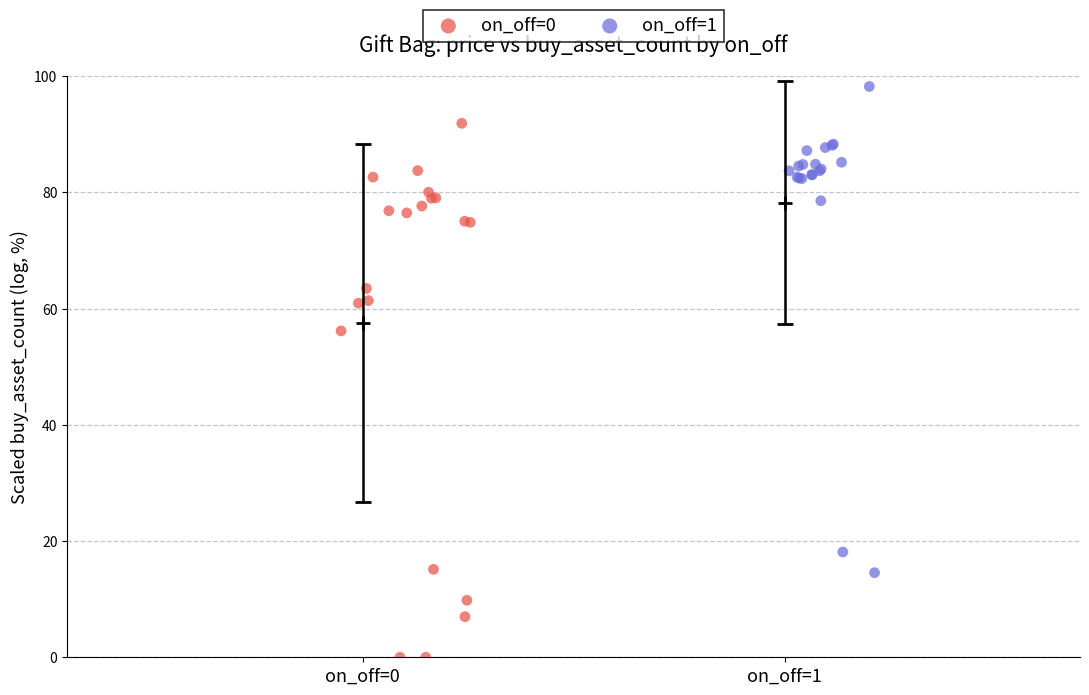

Which series reaches the maximum Y coordinate?

on_off=1